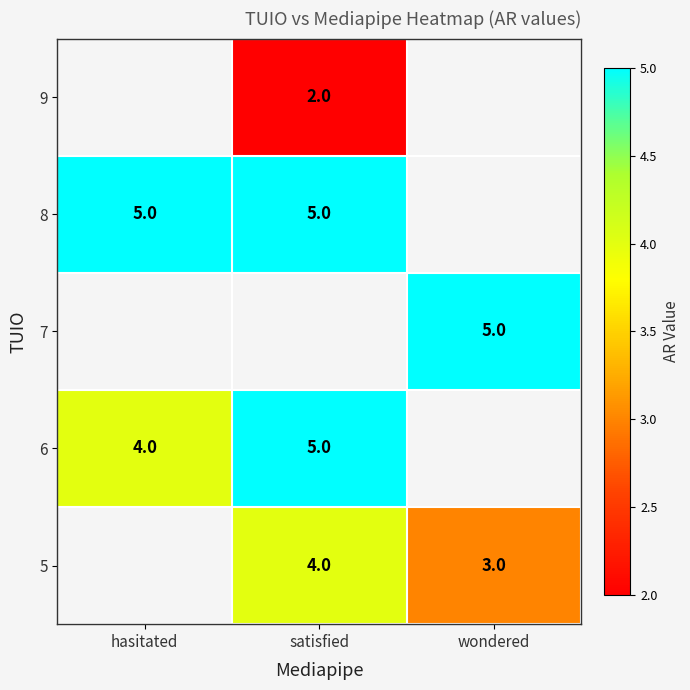

Which has a higher value, hasitated or wondered?

wondered